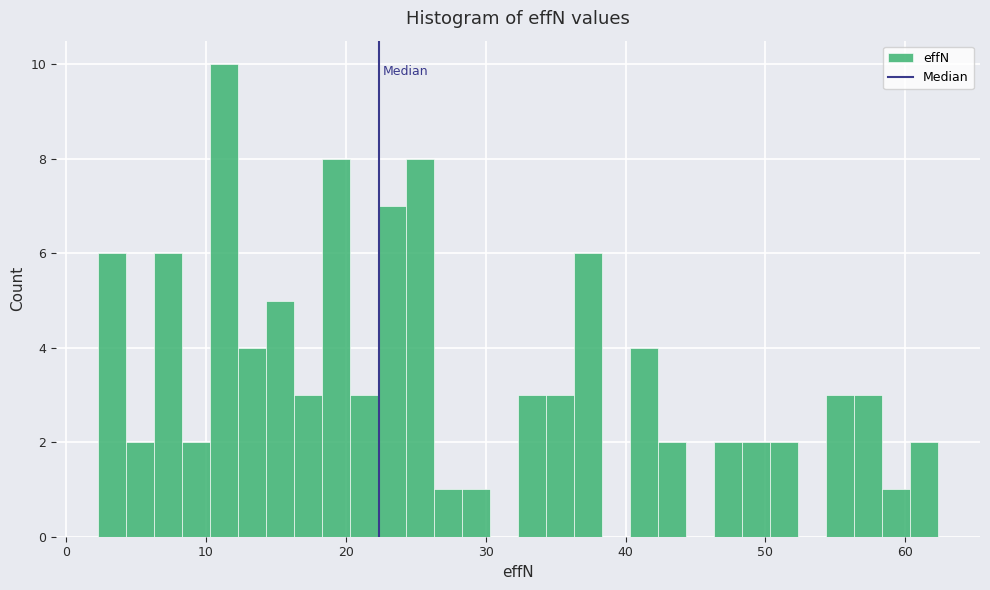

Around what value on the x-axis is the tallest bar? Give the approximate position of its centre, as read against the axis.

11